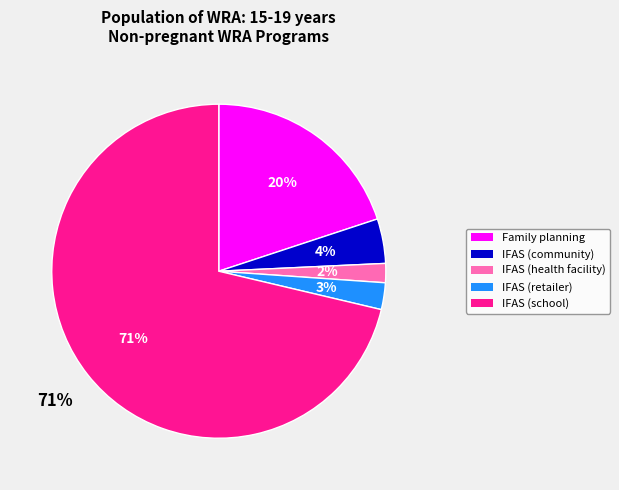

Does IFAS (school) represent more than half of the total?

Yes